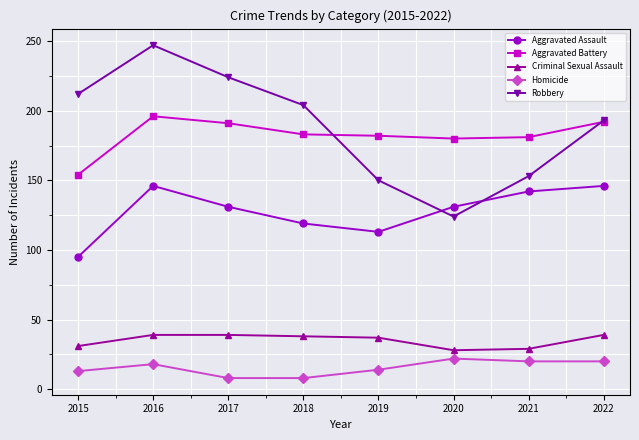

What is the sum of the Aggravated Assault values at 2020 and 2021?

273